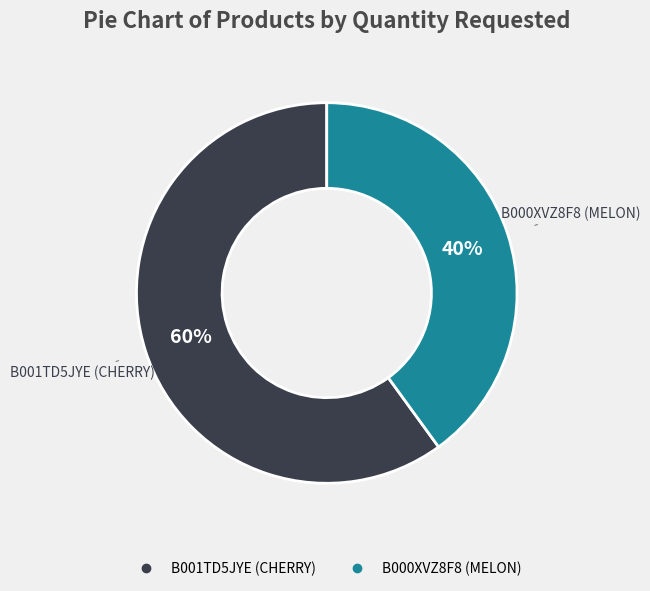

What percentage is the B000XVZ8F8 (MELON) slice, to the nearest percent?

40%